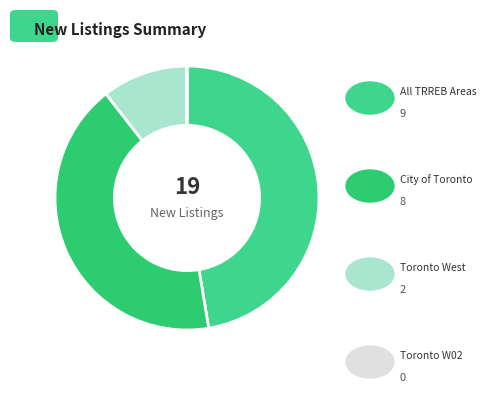

What is the largest slice in the pie chart?

All TRREB Areas